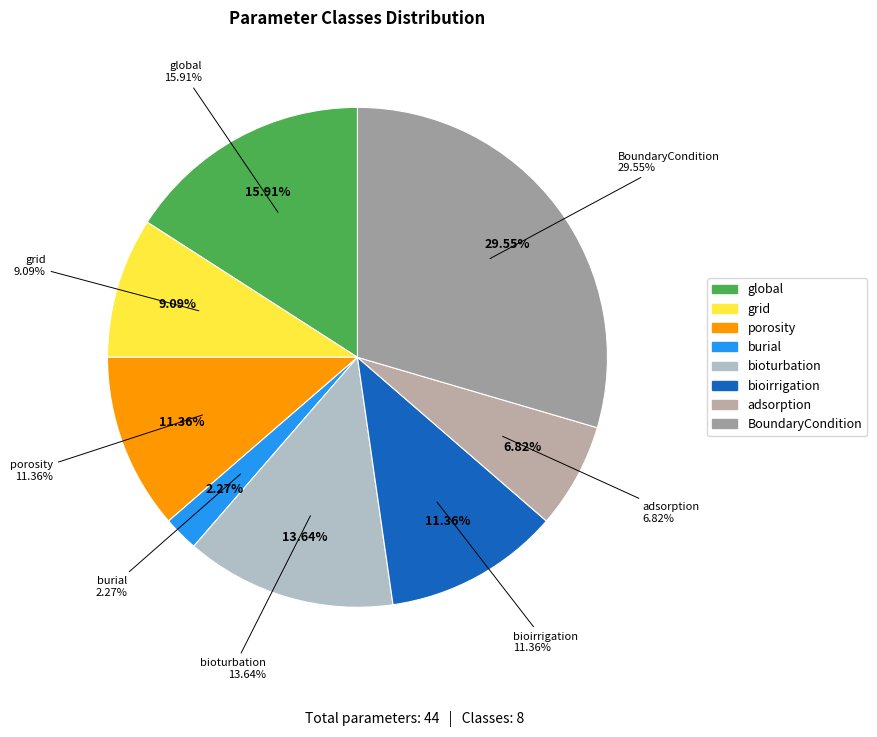

To the nearest percent, what percentage of the pie is global?

16%